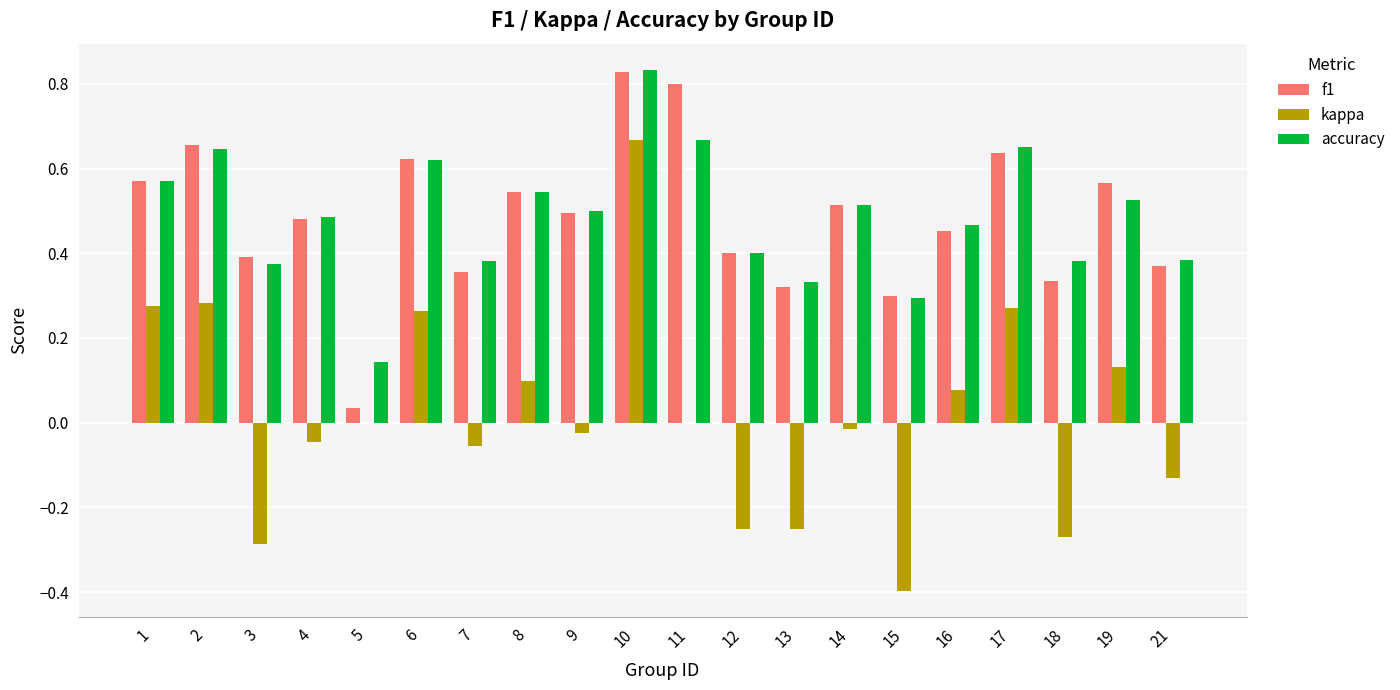

At which category does the chart reach its peak across all series?

10